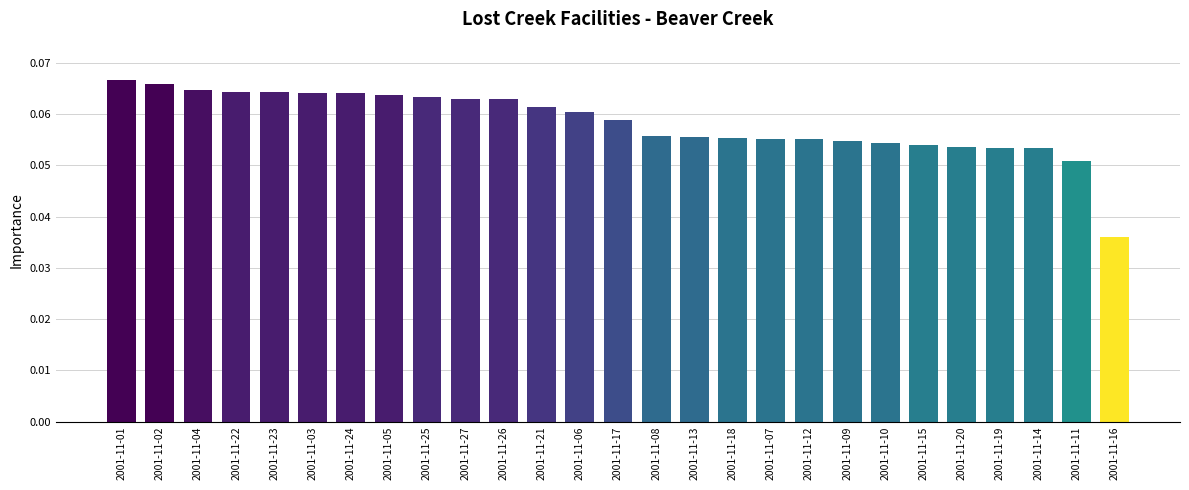

True or false: the data shows 8739.3 at 2001-11-24.

False